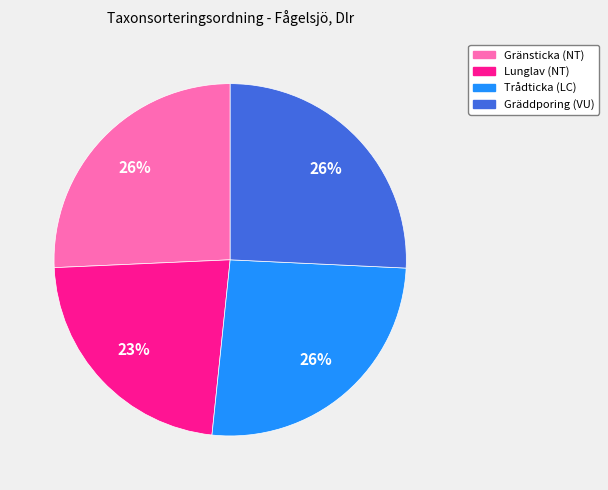

Is there a majority slice in this chart?

No